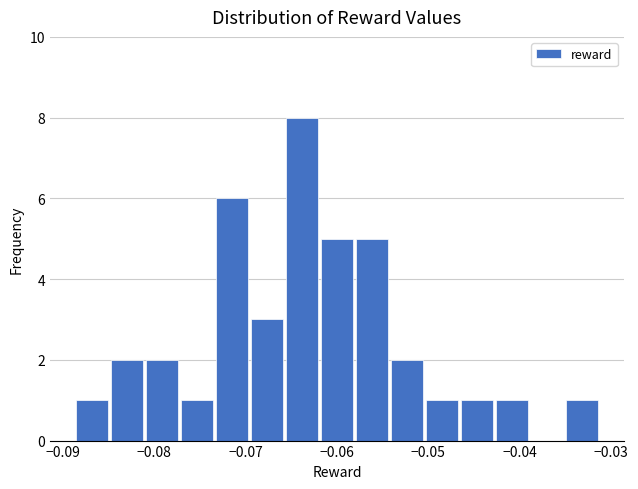

Around what value on the x-axis is the tallest bar? Give the approximate position of its centre, as read against the axis.

-0.064